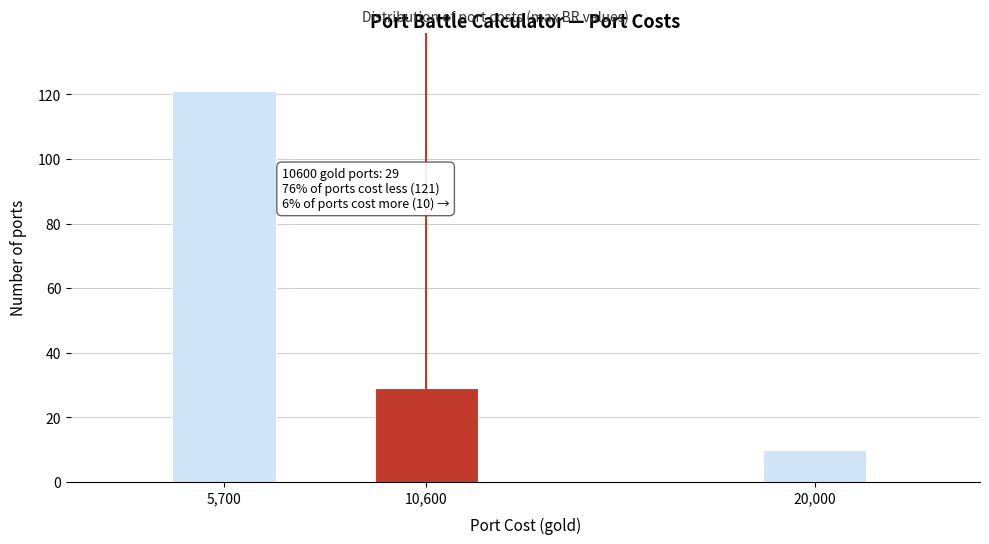

Reading right to left, extract all data points from this chart.

10	29	121